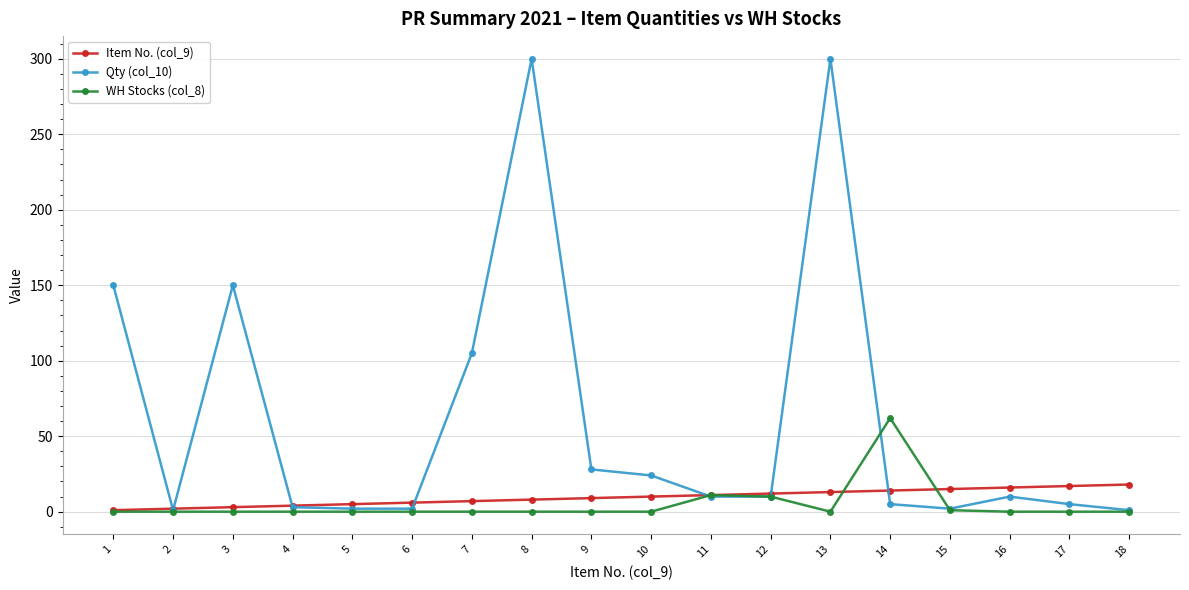

What is the maximum value shown in the chart?

300